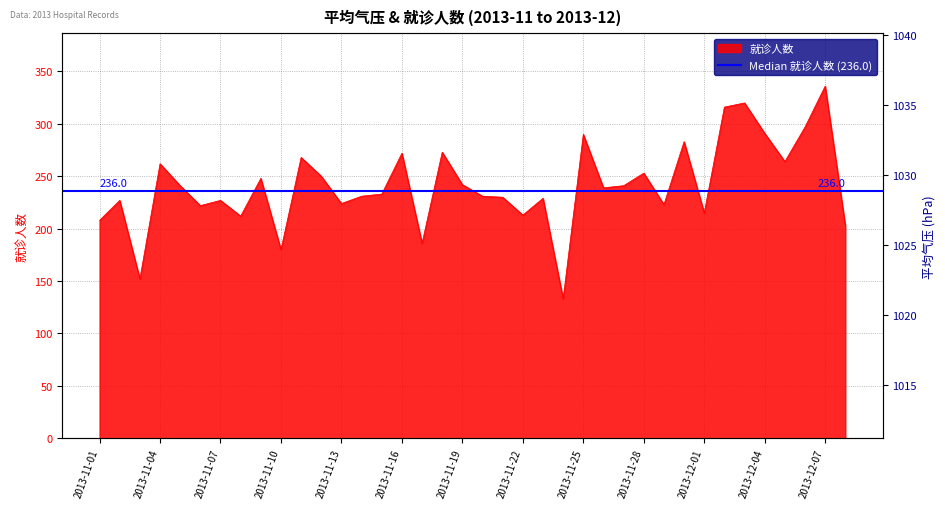

At which label does 就诊人数 first exceed 239?

2013-11-04